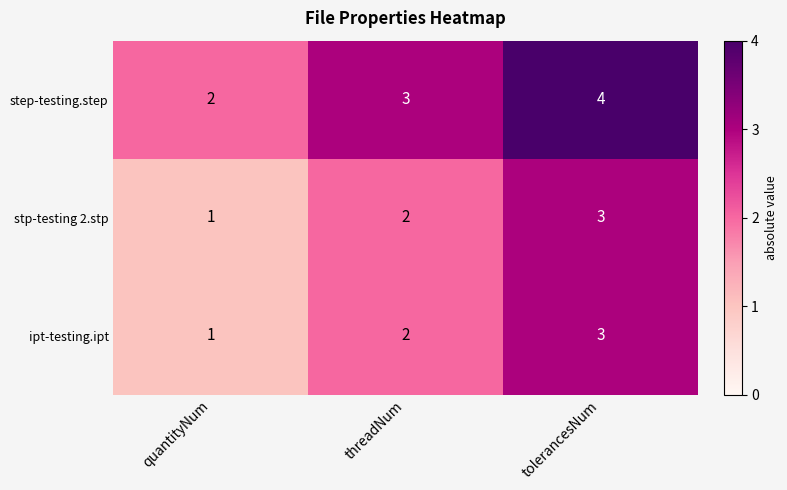

Reading left to right, list all the values displayed in this chart.

step-testing.step: 2	3	4
stp-testing 2.stp: 1	2	3
ipt-testing.ipt: 1	2	3